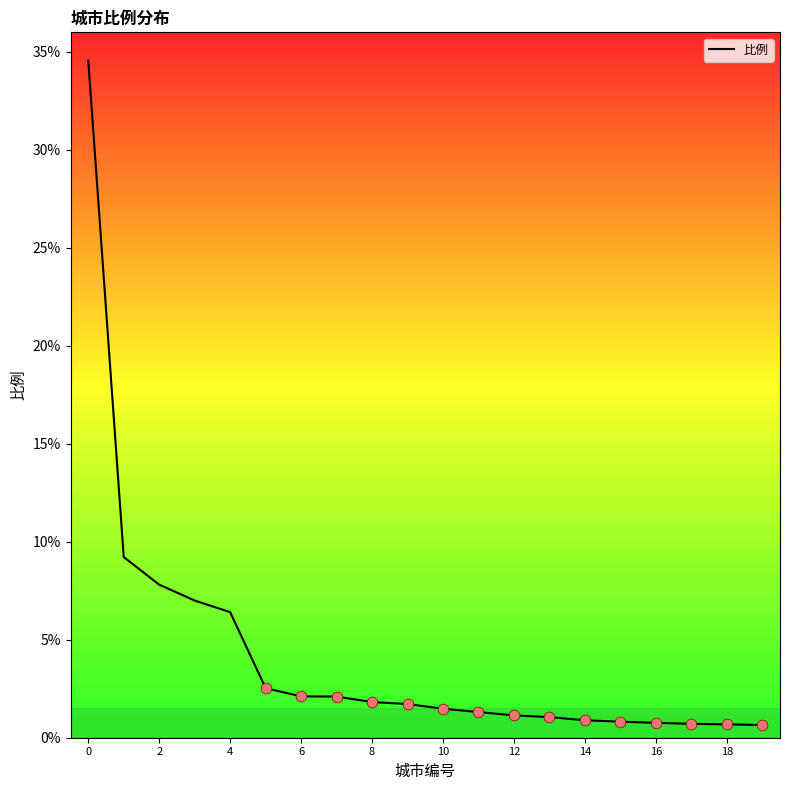

What is the difference between the maximum and minimum values?

33.9